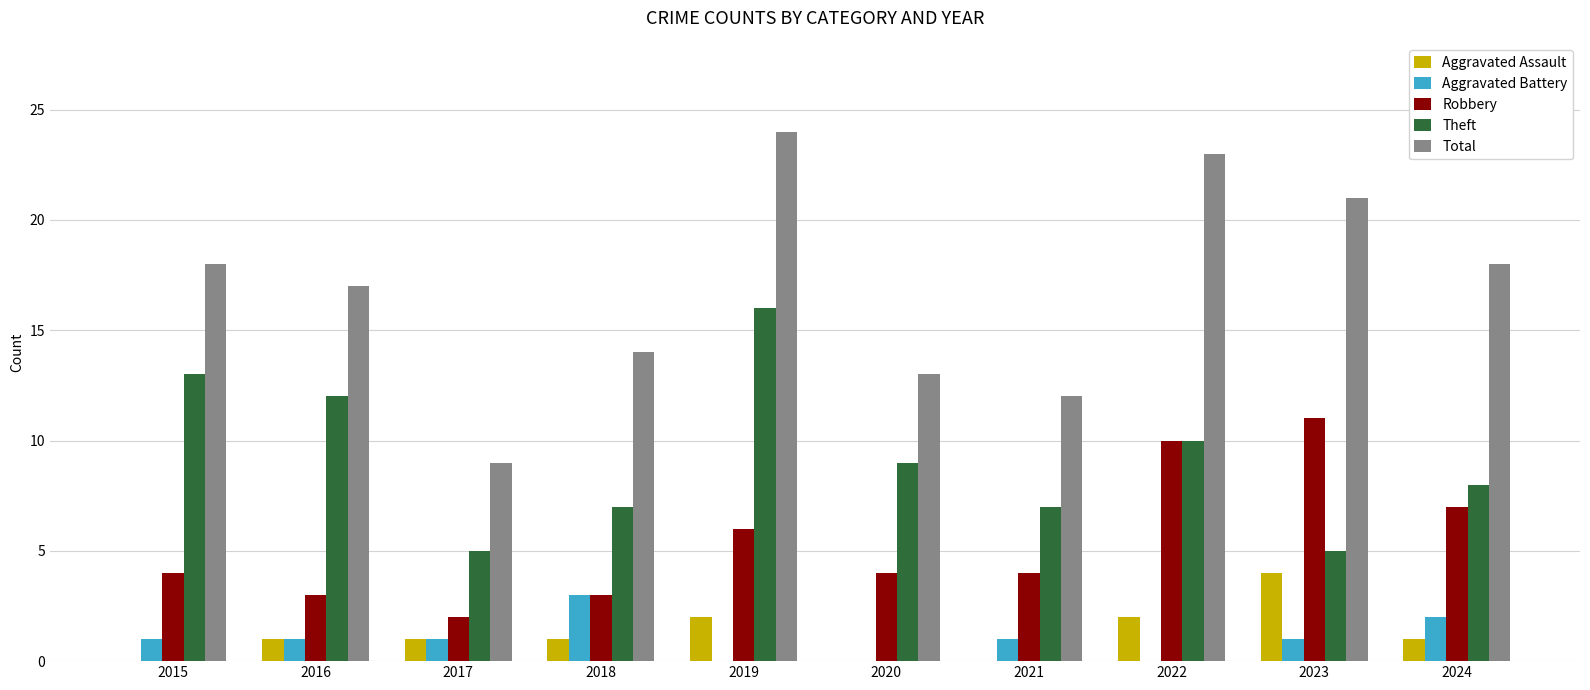

Which label corresponds to the largest value in the chart?

2019